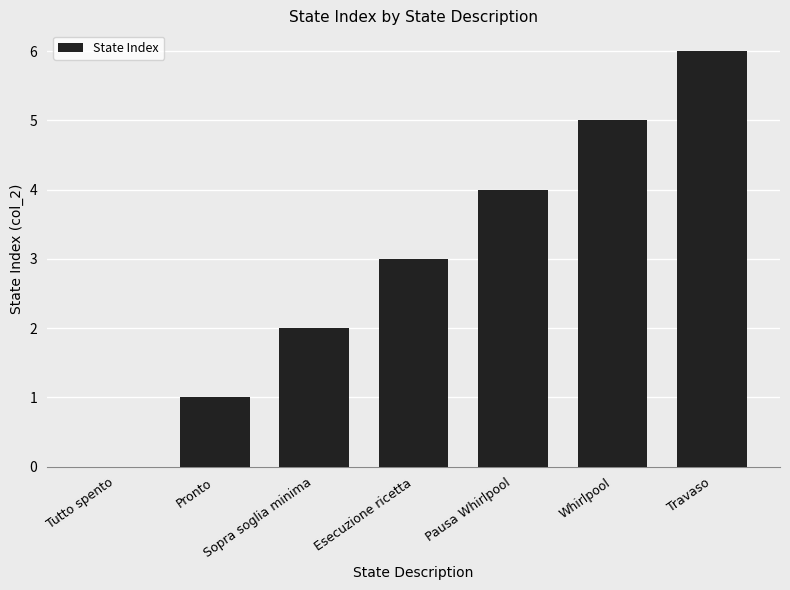

Are the bars grouped side by side (vs. stacked)?

No